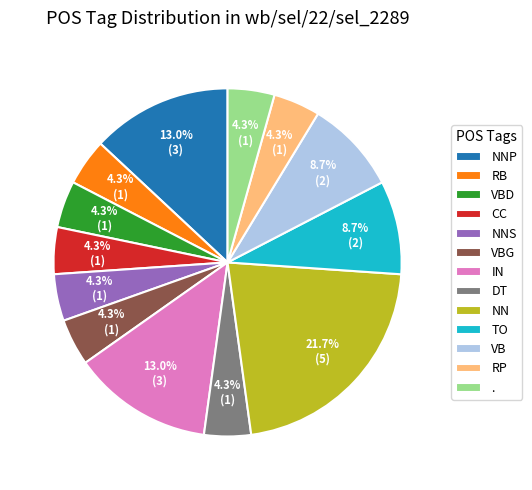

Does NNS represent more than half of the total?

No